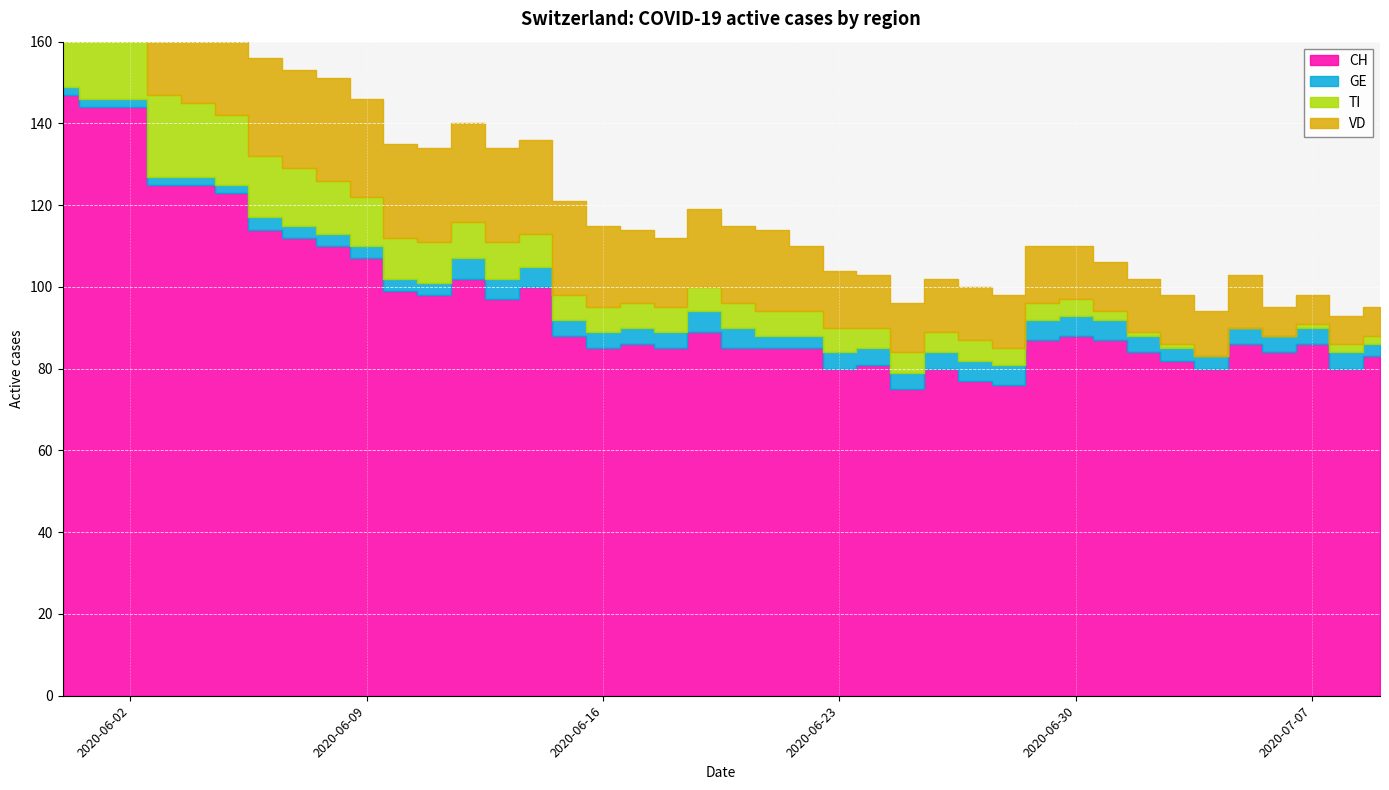

True or false: VD and CH intersect in this chart.

False